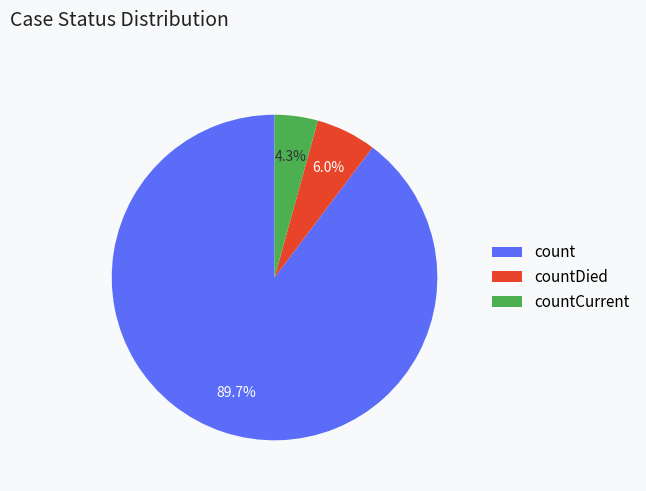

Combined, what portion of the pie is count and countCurrent?

94.0%